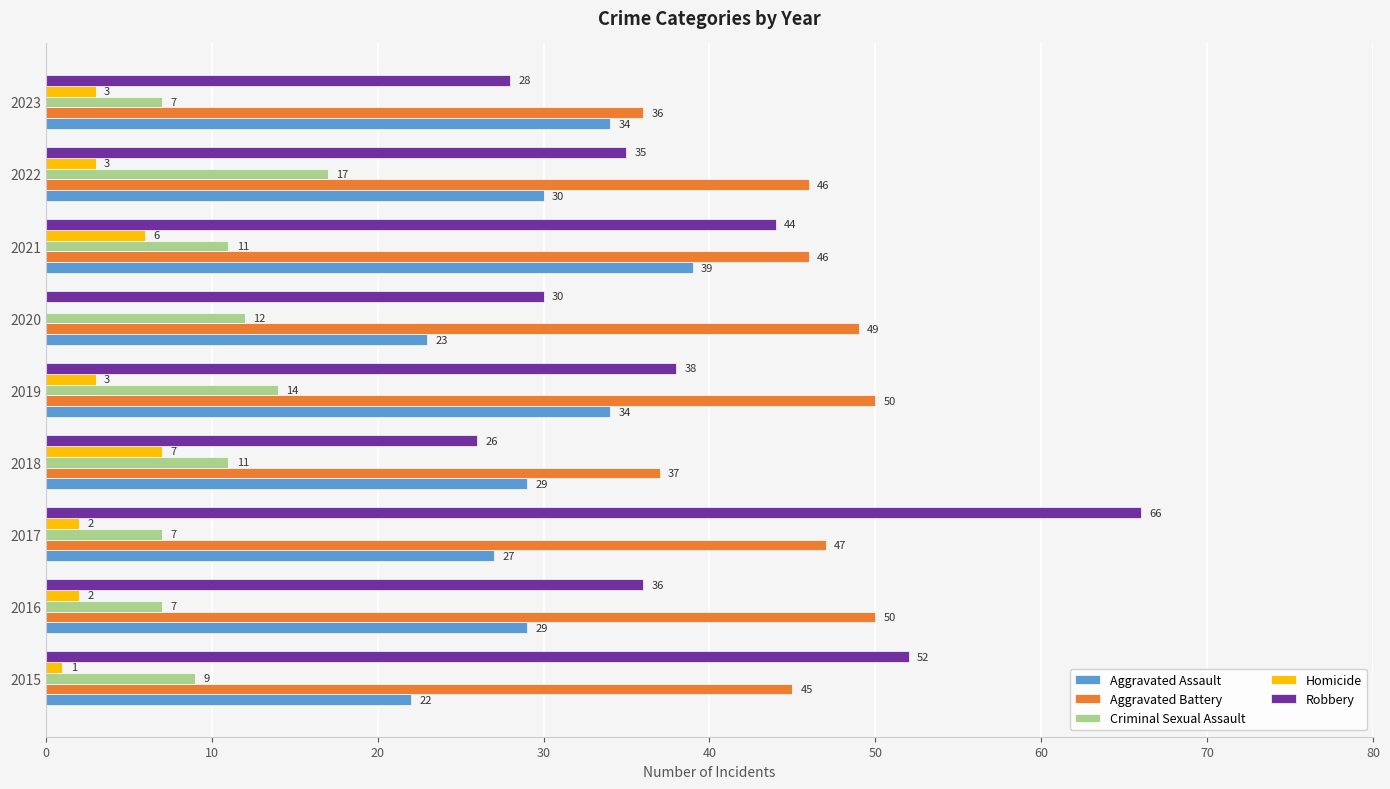

What are all the series names shown in the legend?

Aggravated Assault, Aggravated Battery, Criminal Sexual Assault, Homicide, Robbery